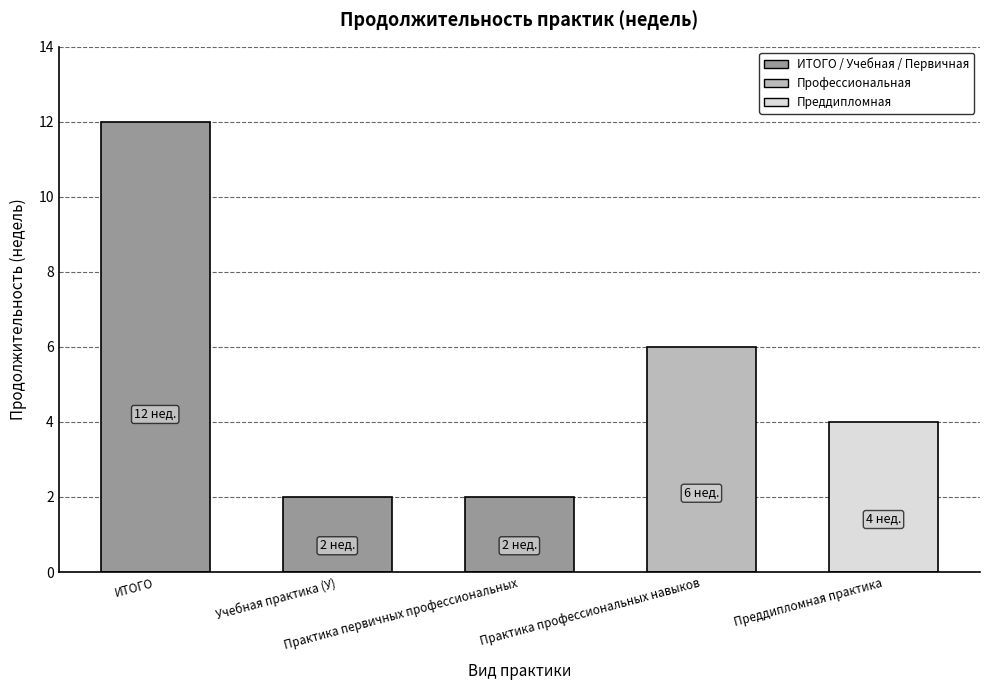

What is the value of the 3rd bar from the left?

2